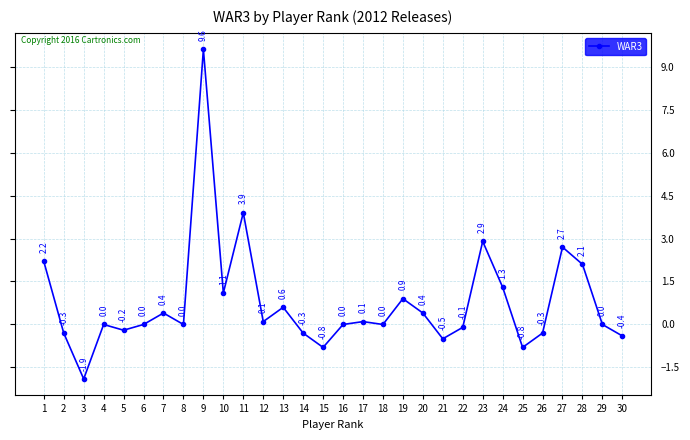

What is the value of the 14th point from the left?

-0.3